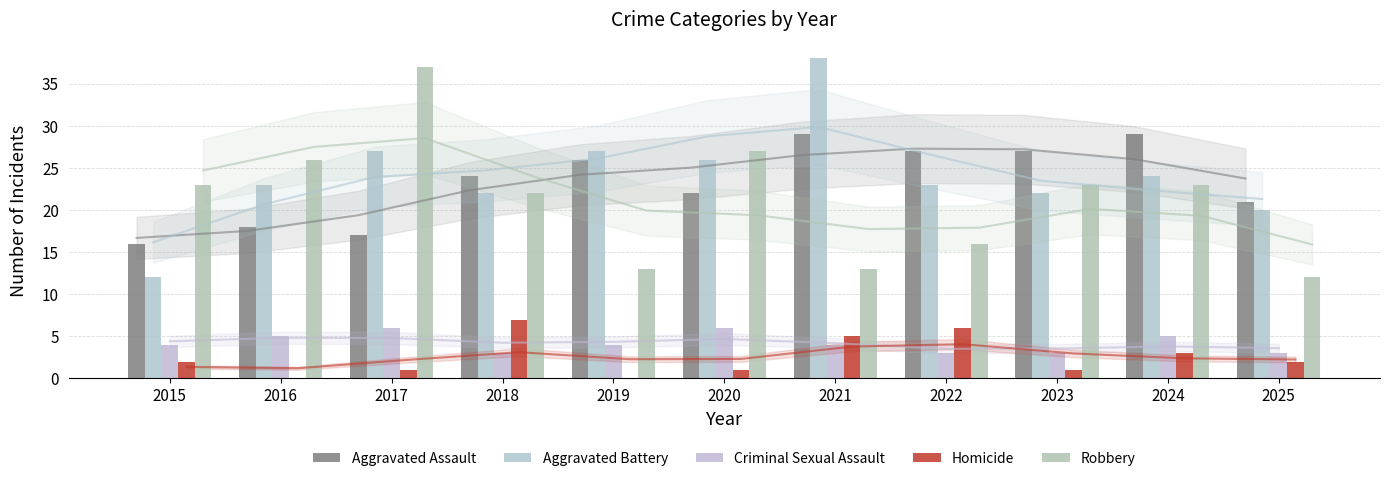

The value of Criminal Sexual Assault at 2024 is 5. True or false?

True